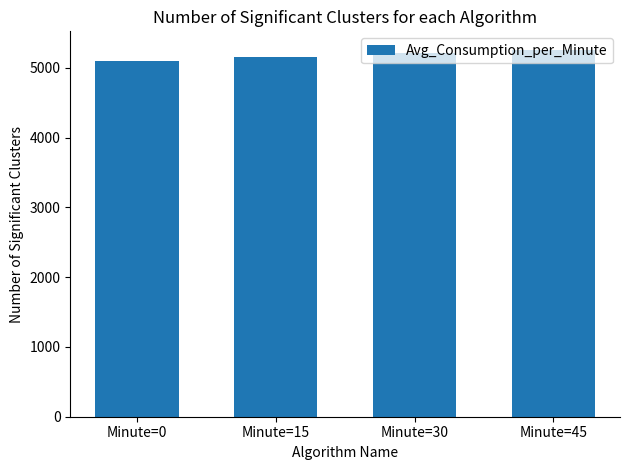

What is the change in value from Minute=15 to Minute=30?

+56.1